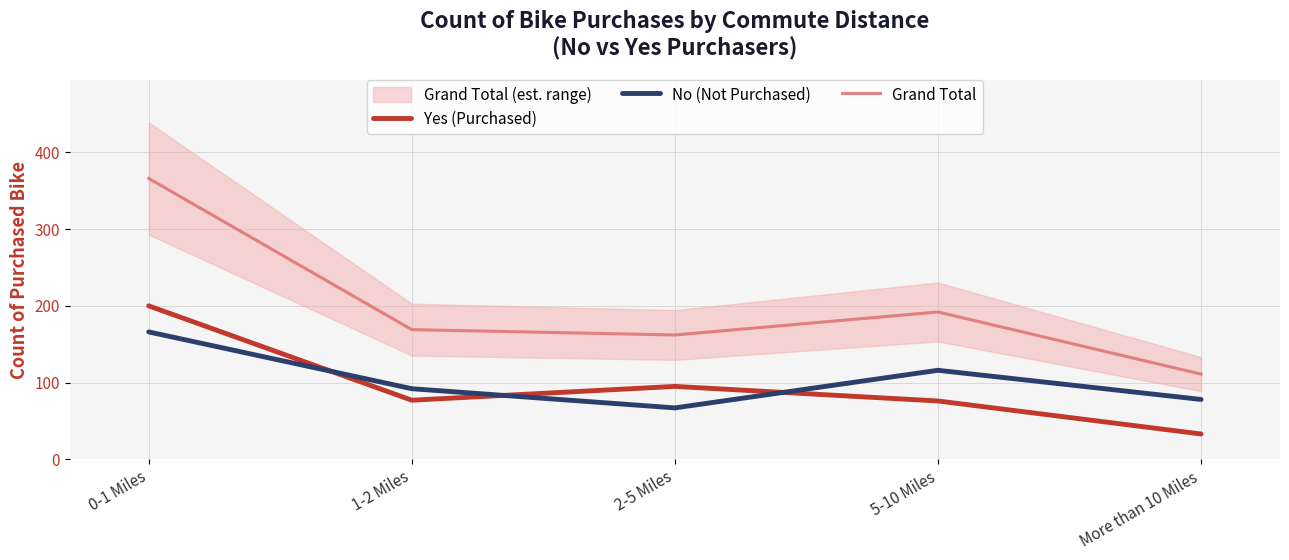

Where is the first local minimum for Yes (Purchased)?

1-2 Miles